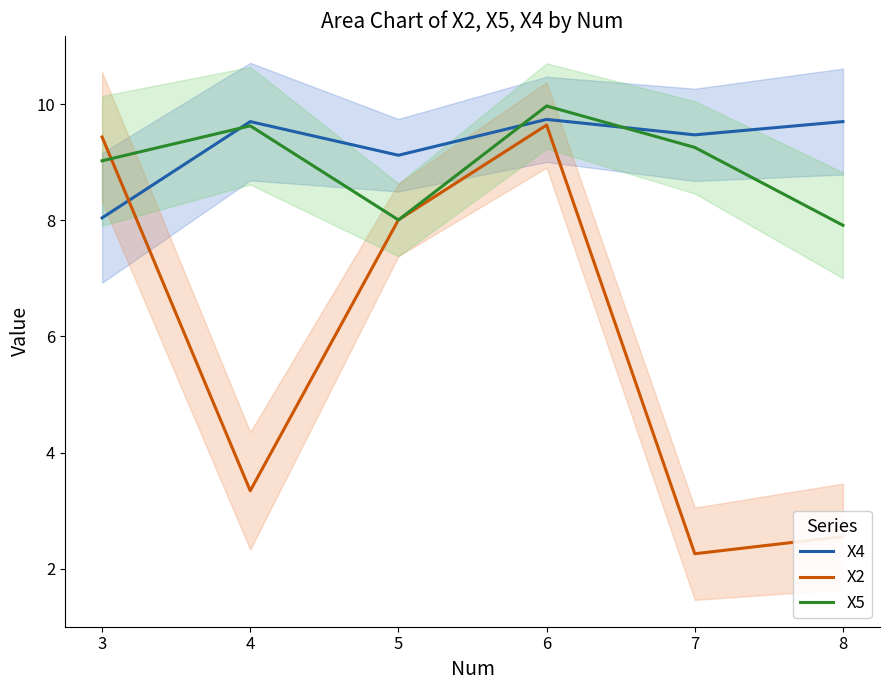

What are all the series names shown in the legend?

X4, X2, X5